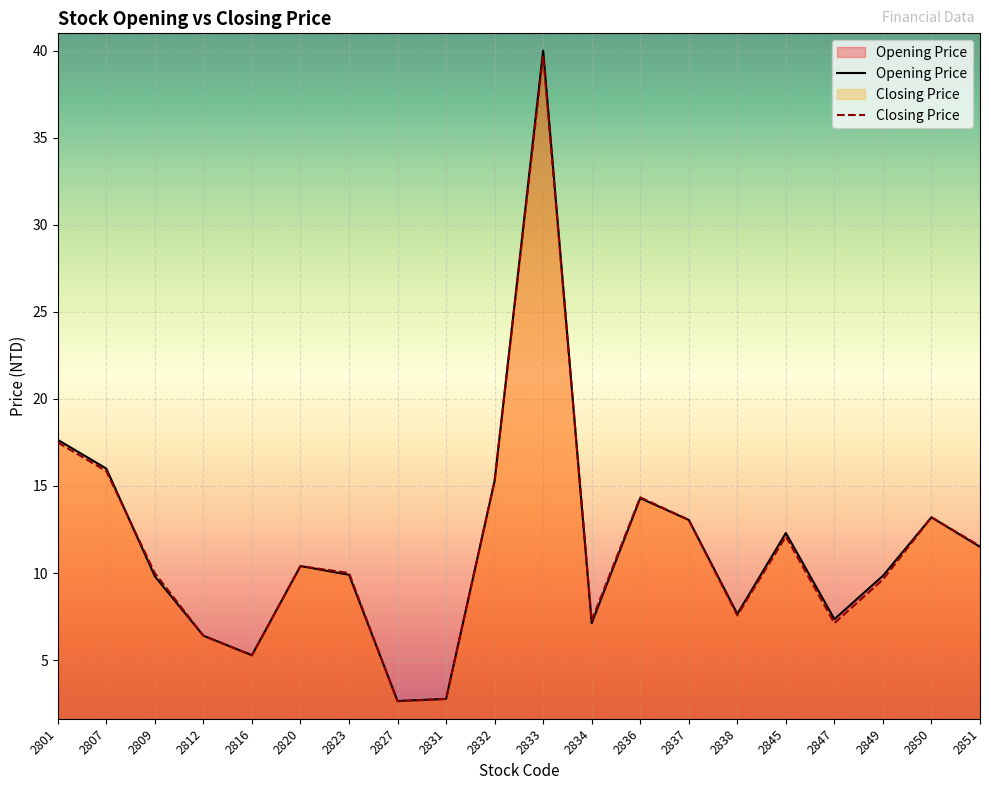

The value of Opening Price at 2812 is 6.4. True or false?

True